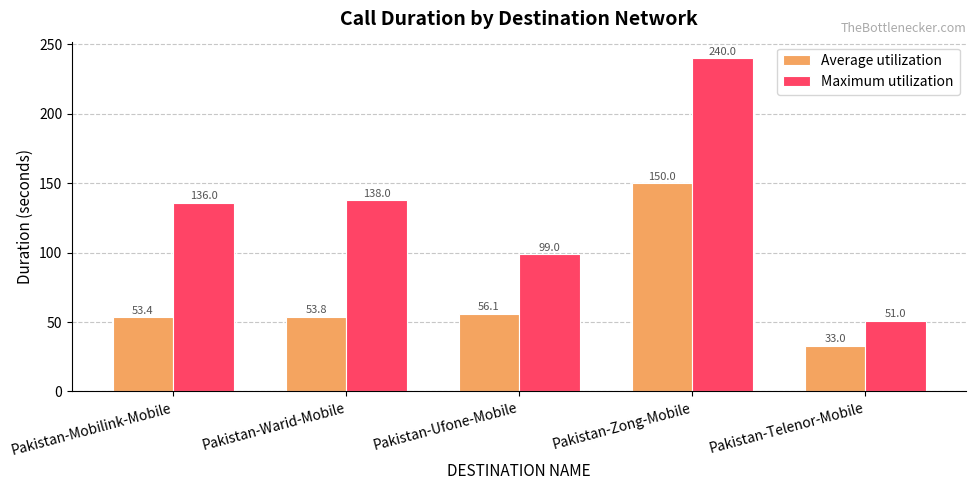

How many series are shown in this chart?

2